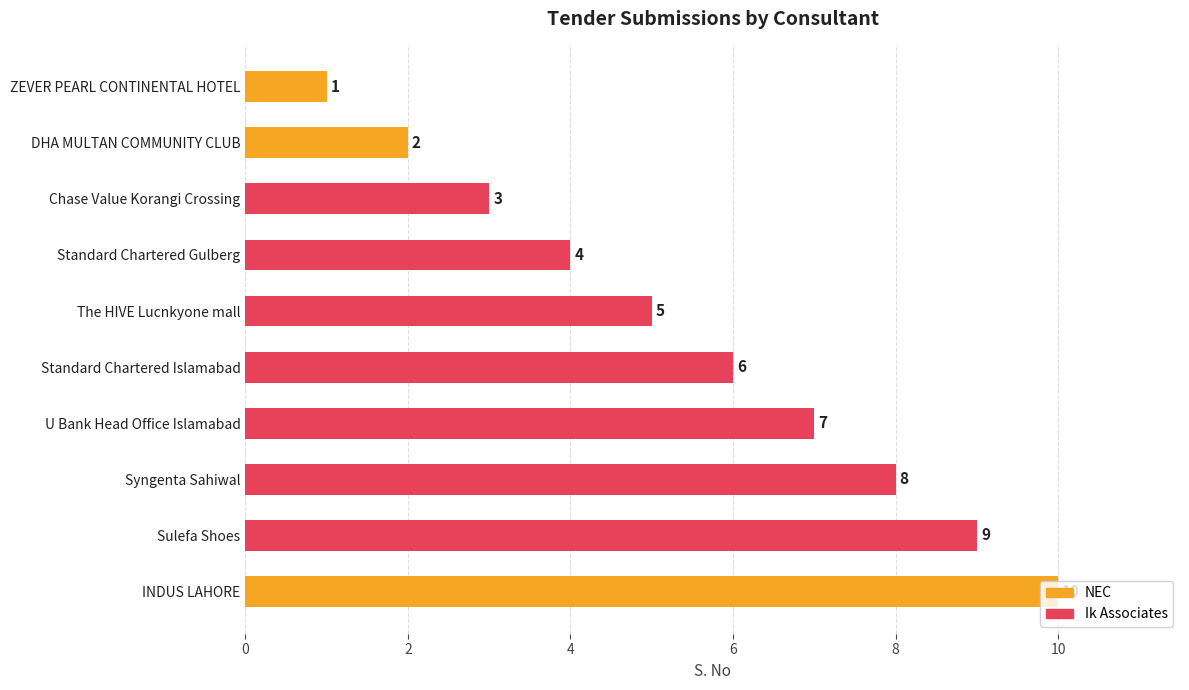

What is the difference between the values at Standard Chartered Gulberg and The HIVE Lucnkyone mall?

1